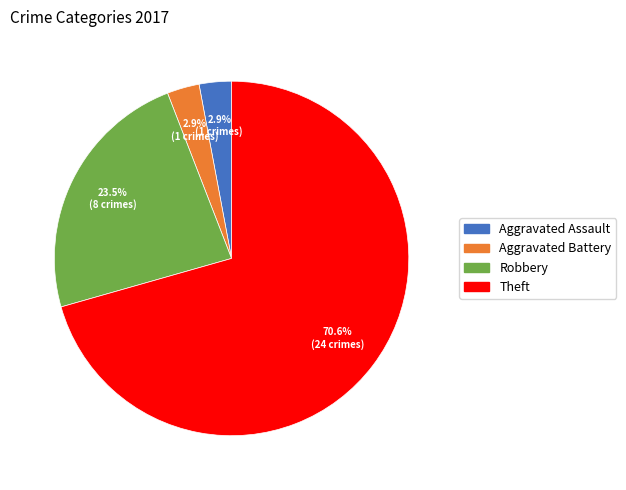

To the nearest percent, what is the difference between the Robbery and Aggravated Battery slice percentages?

21%